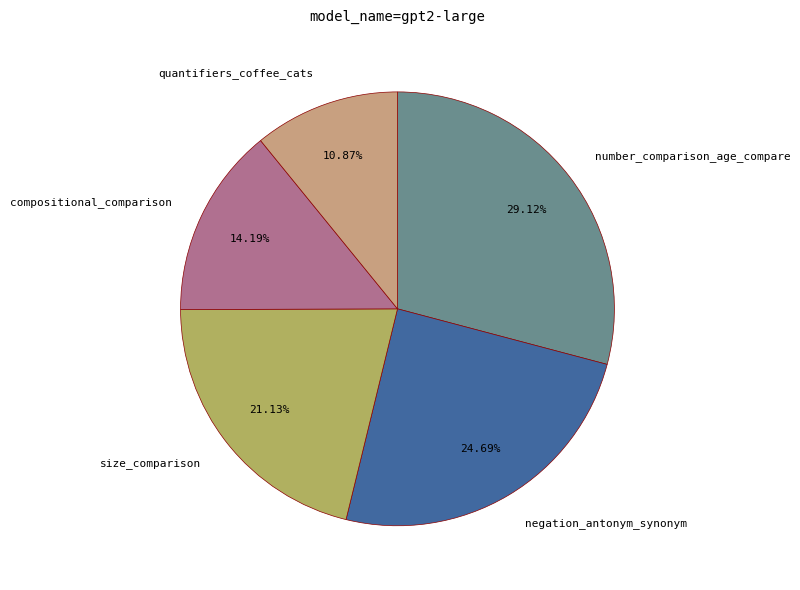

True or false: compositional_comparison accounts for 26% of the total.

False